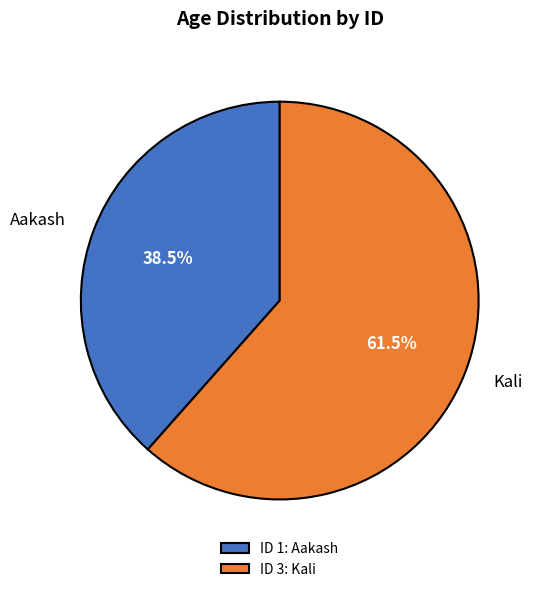

Is the sum of Aakash and Kali greater than half?

Yes